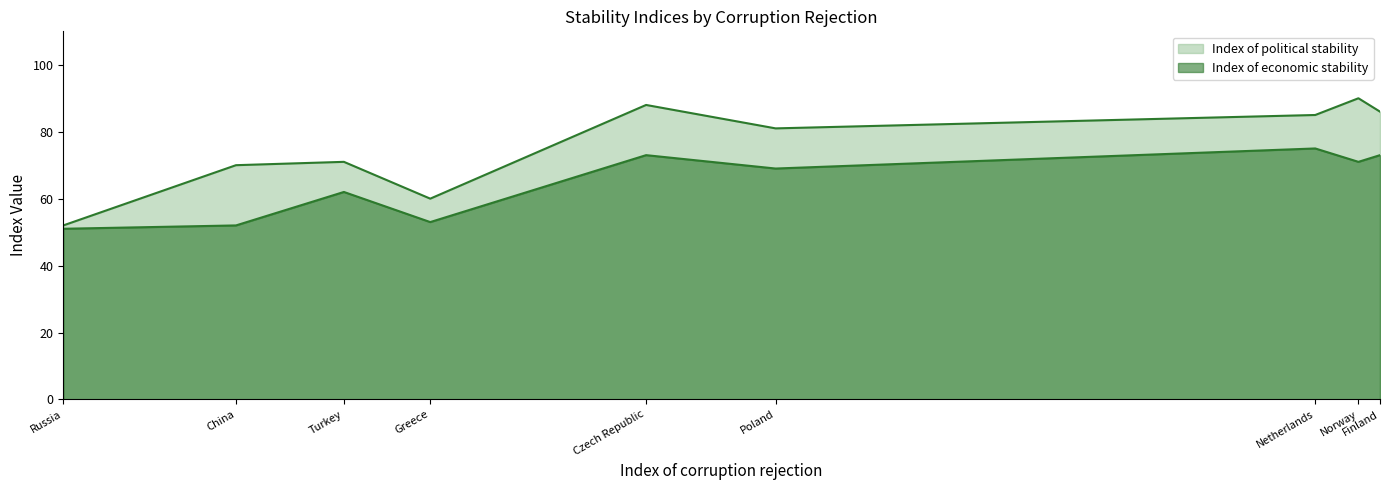

Reading right to left, transcribe all the data shown in this chart.

Index of political stability: Turkey=71	Greece=60	Russia=52	Poland=81	Norway=90	Netherlands=85	Finland=86	China=70	Czech Republic=88
Index of economic stability: Turkey=62	Greece=53	Russia=51	Poland=69	Norway=71	Netherlands=75	Finland=73	China=52	Czech Republic=73